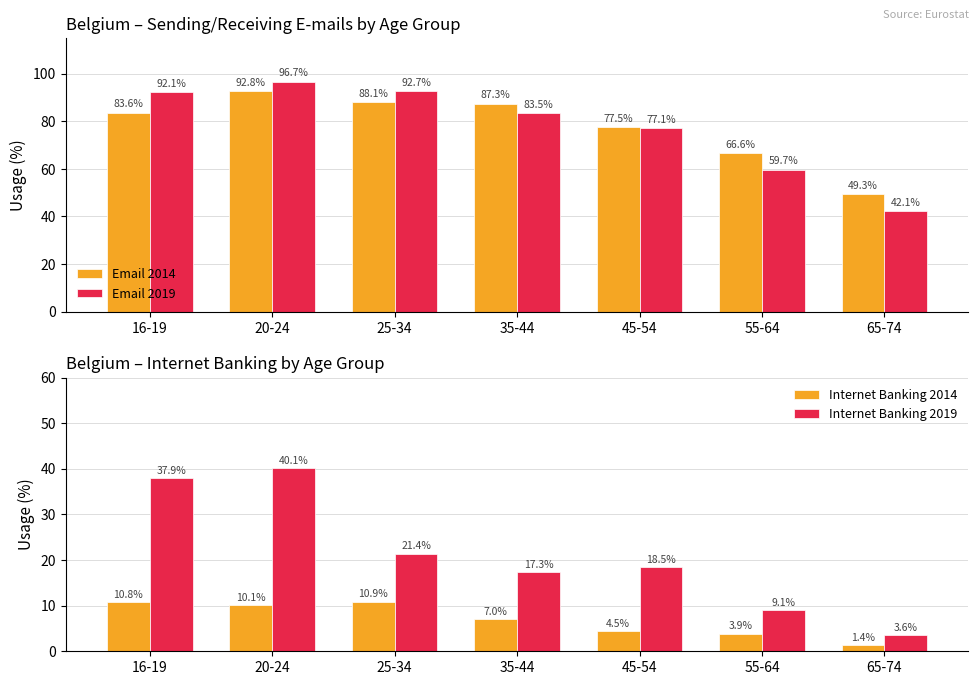

How many values in the Internet Banking 2014 series are below 7?

3